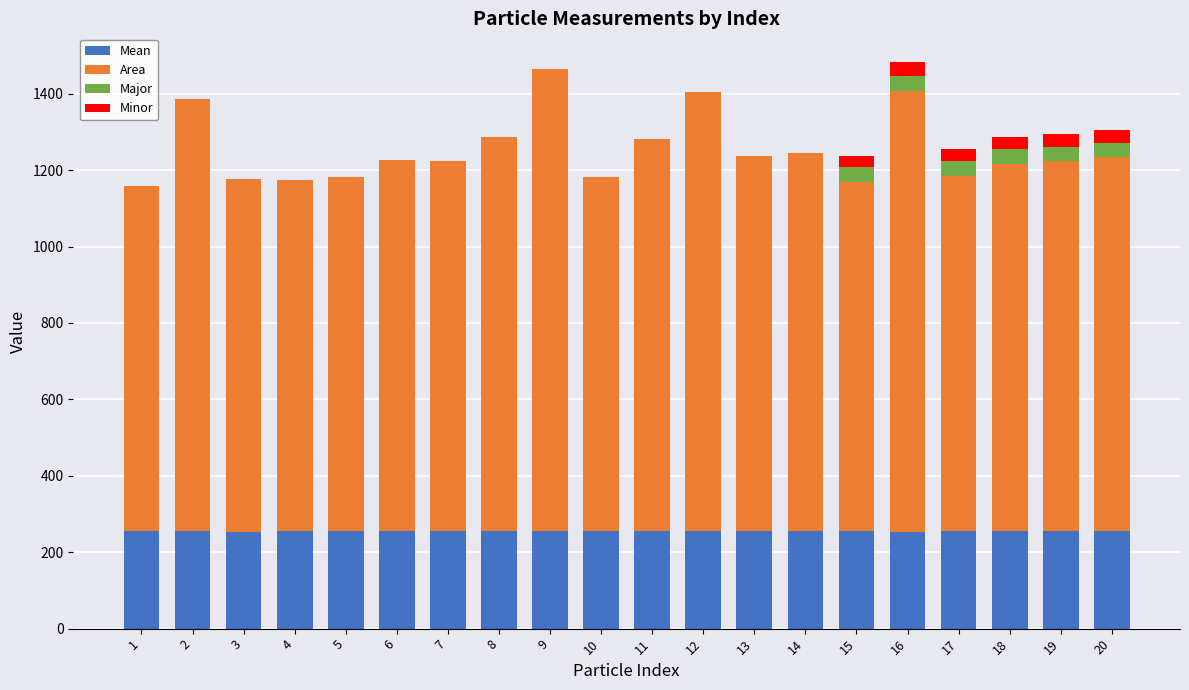

Are the bars grouped side by side (vs. stacked)?

No